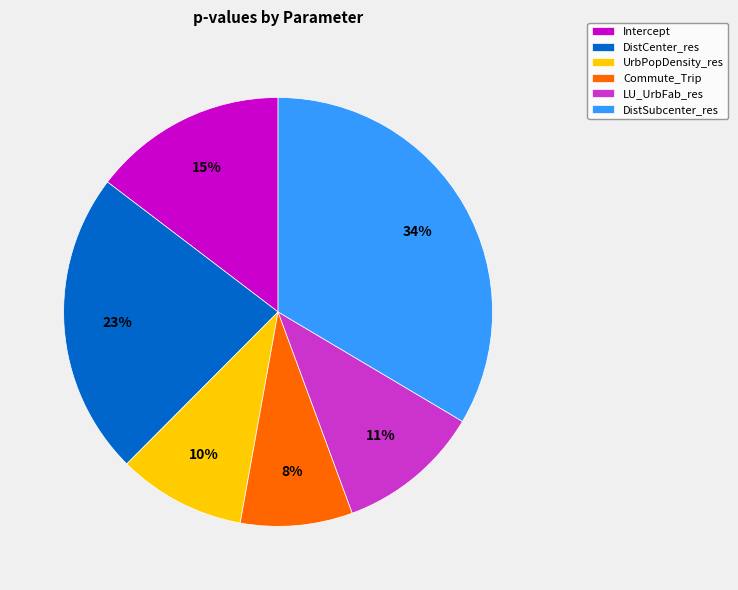

Is there a majority slice in this chart?

No